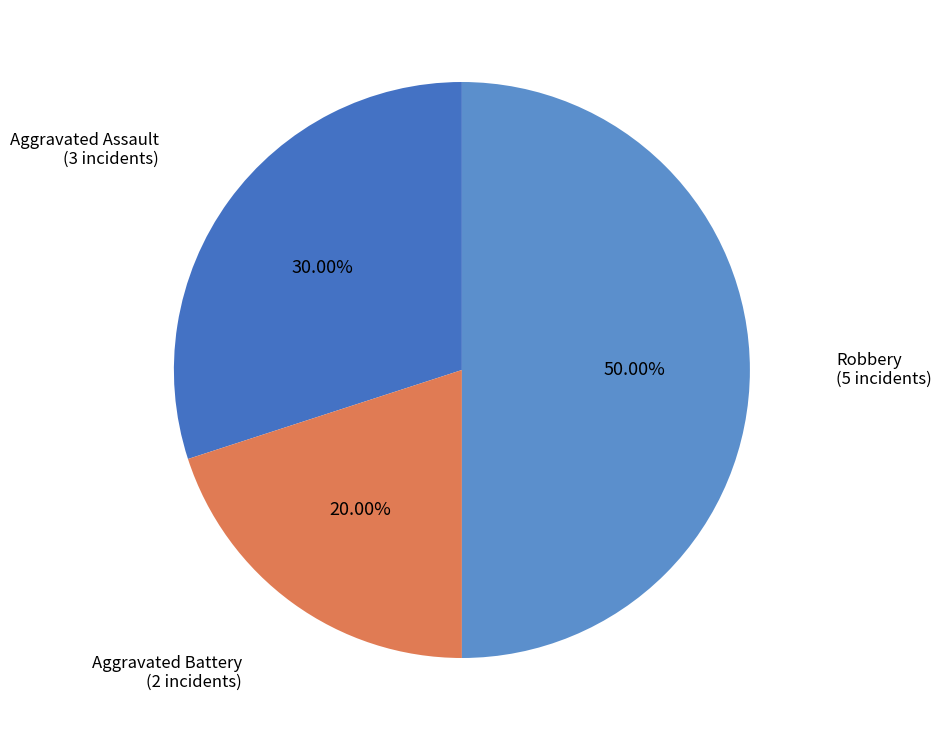

Rank the categories by value from lowest to highest.

Aggravated Battery, Aggravated Assault, Robbery